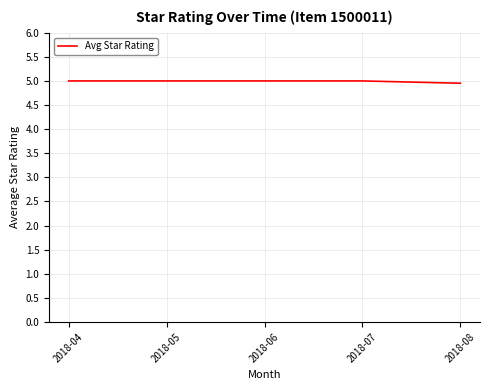

Does the chart display data point markers on the line(s)?

No